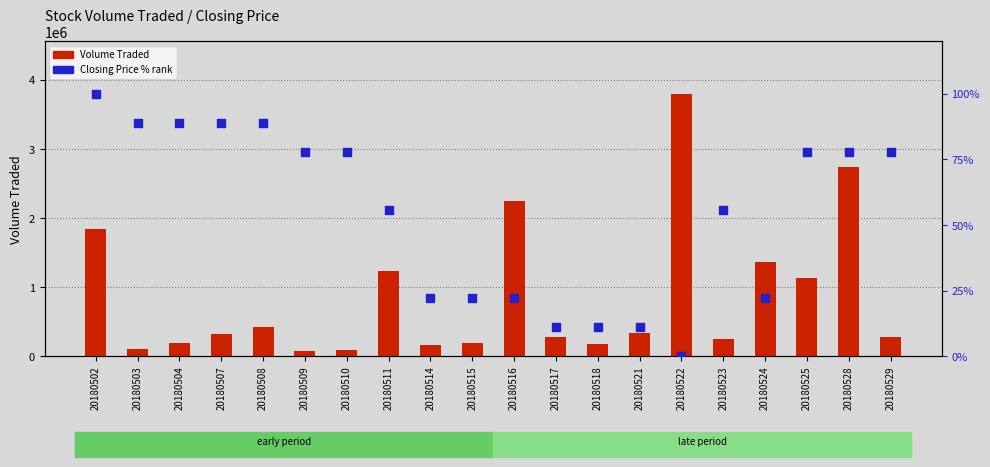

At how many categories does at least one series exceed 1662689?

4